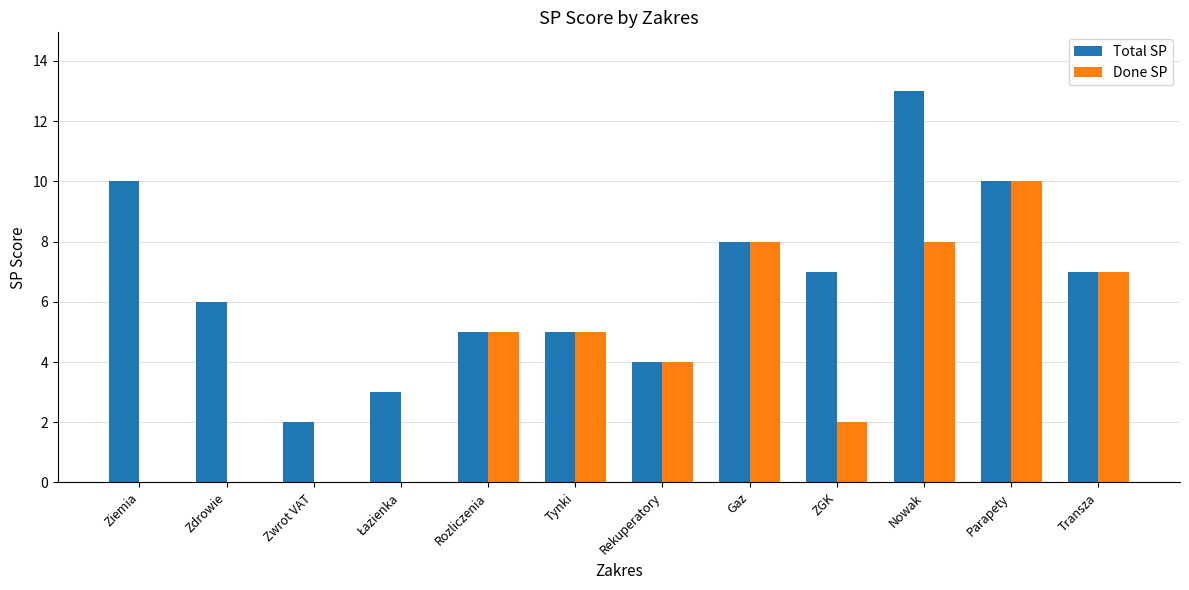

What is the sum of the Done SP values at Rozliczenia and Parapety?

15